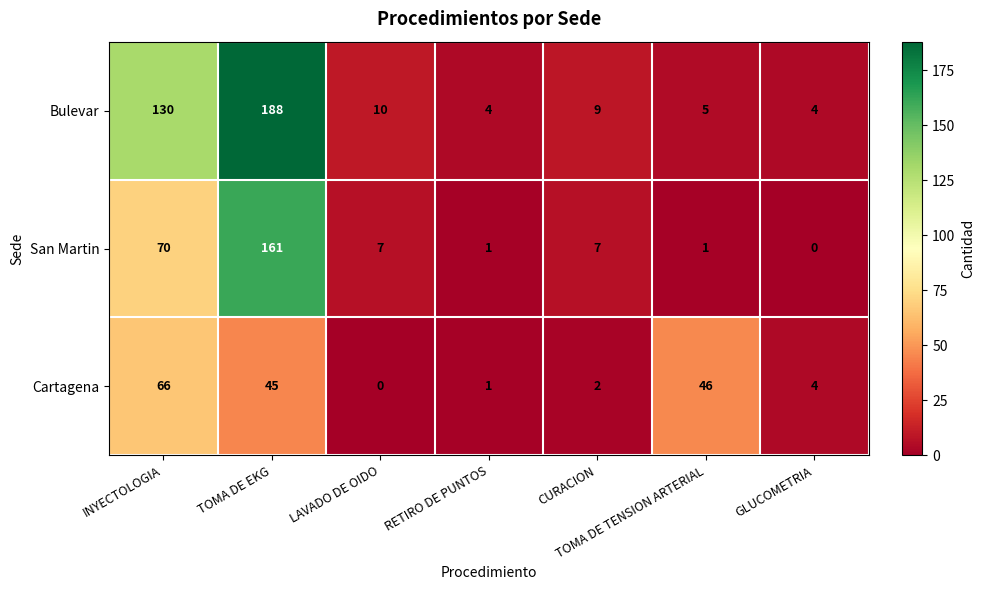

Which series has the largest range (max minus min)?

Bulevar